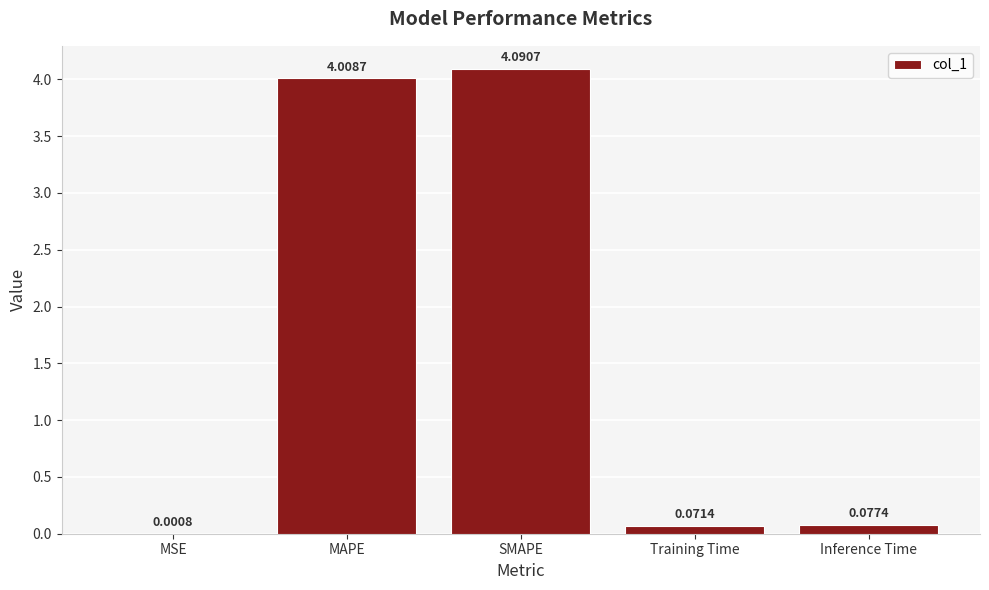

Which has a higher value, Training Time or SMAPE?

SMAPE